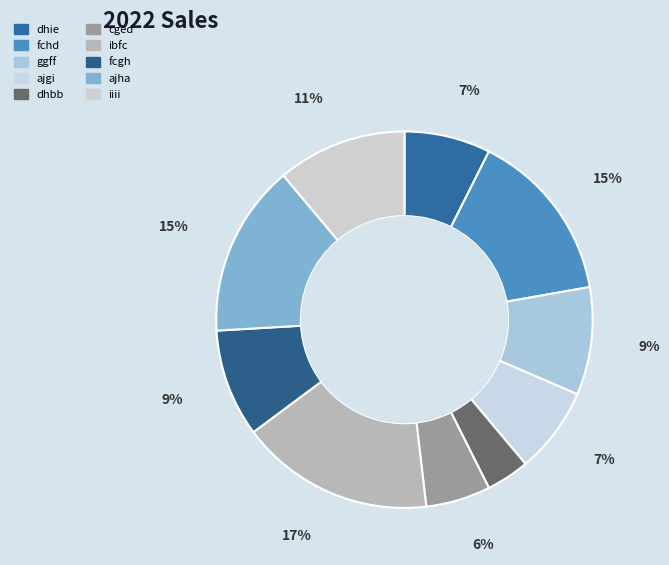

To the nearest percent, what is the difference between the largest and smallest slice percentages?

13%